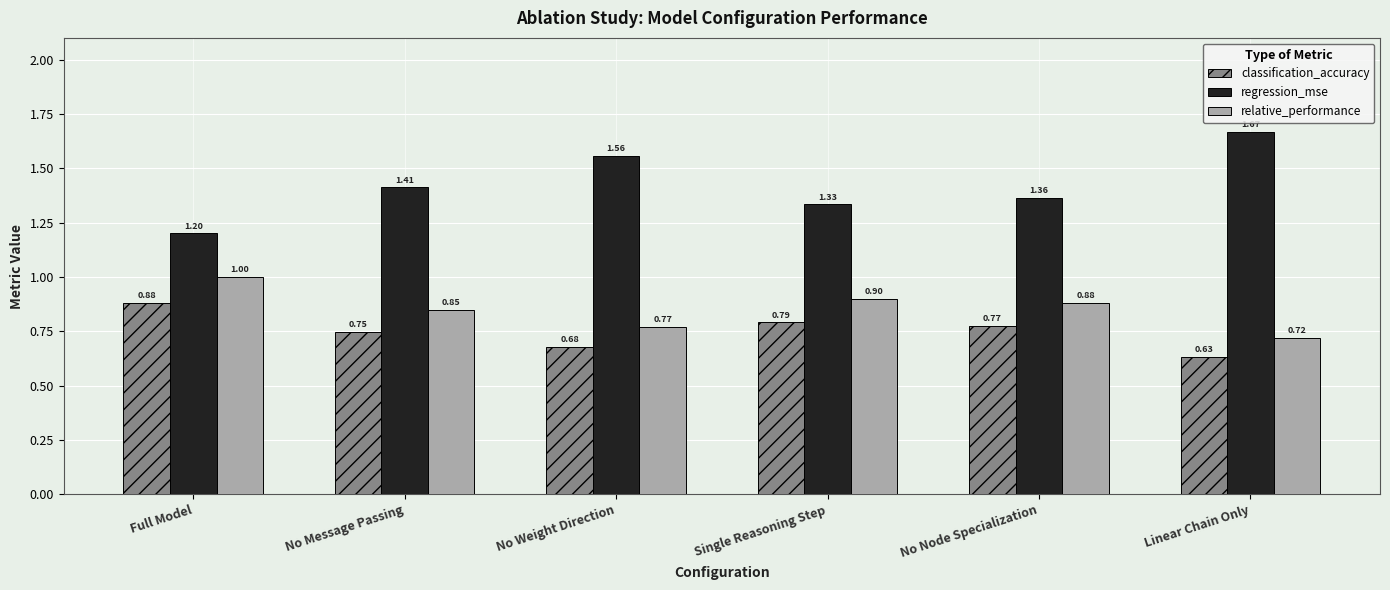

What is the value of the relative_performance bar at the 1st from the left?

1.0